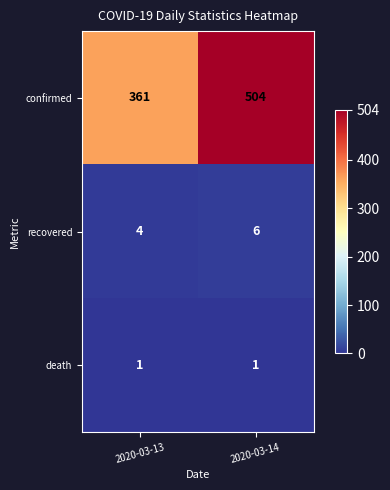

Read the recovered value at 2020-03-13.

4